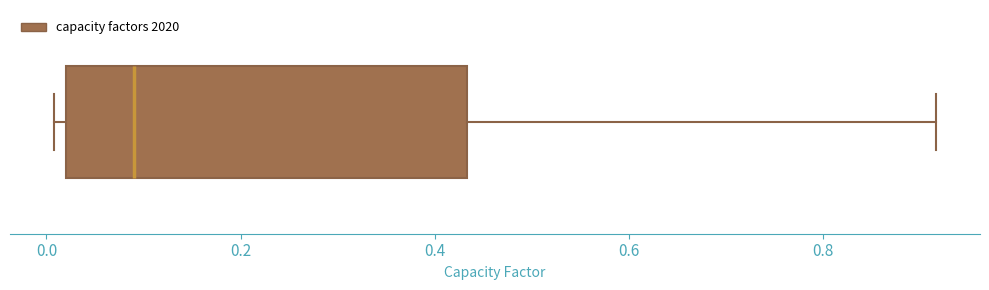

Transcribe this box plot: give where the median line is, the range the box spans, and where the two whiskers end, as read against the x-axis. The values are not printed on the chart, so give them approximately, as read against the axis.

median 0.10, box 0.02 to 0.44, whiskers 0.00 to 0.92